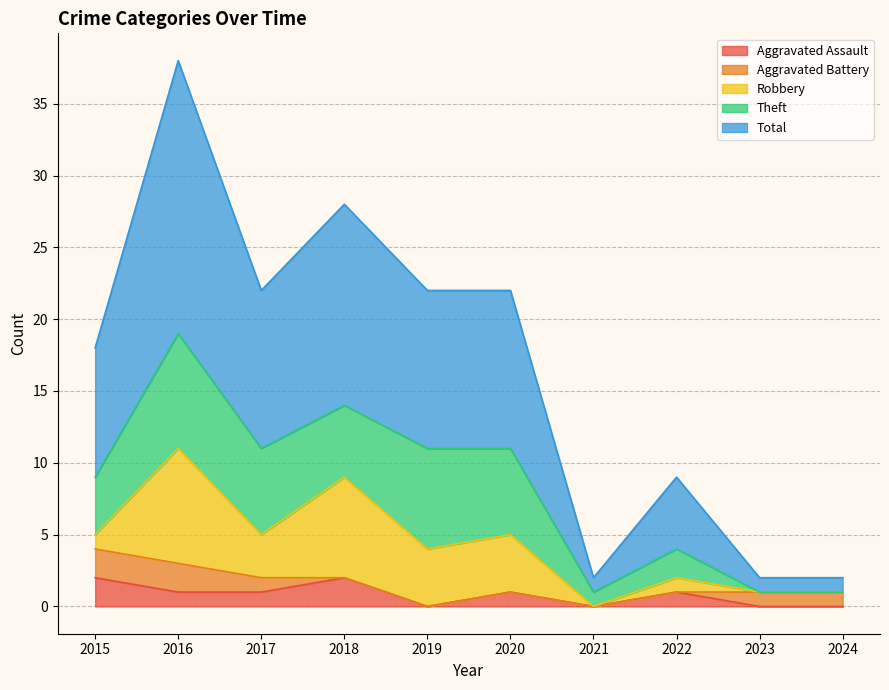

How many interior local valleys does the Total series have?

2